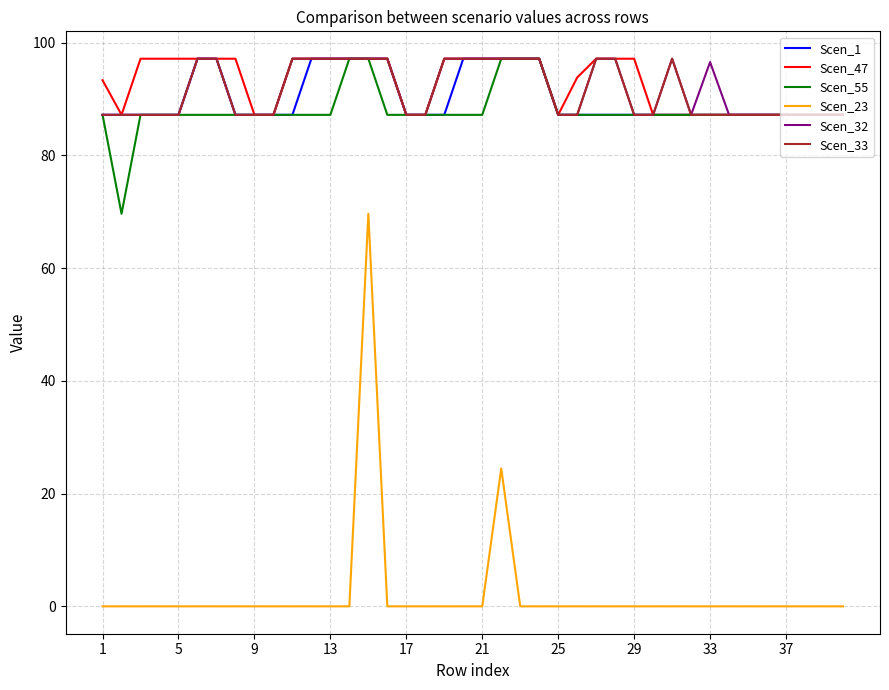

What is the maximum value shown in the chart?

97.2